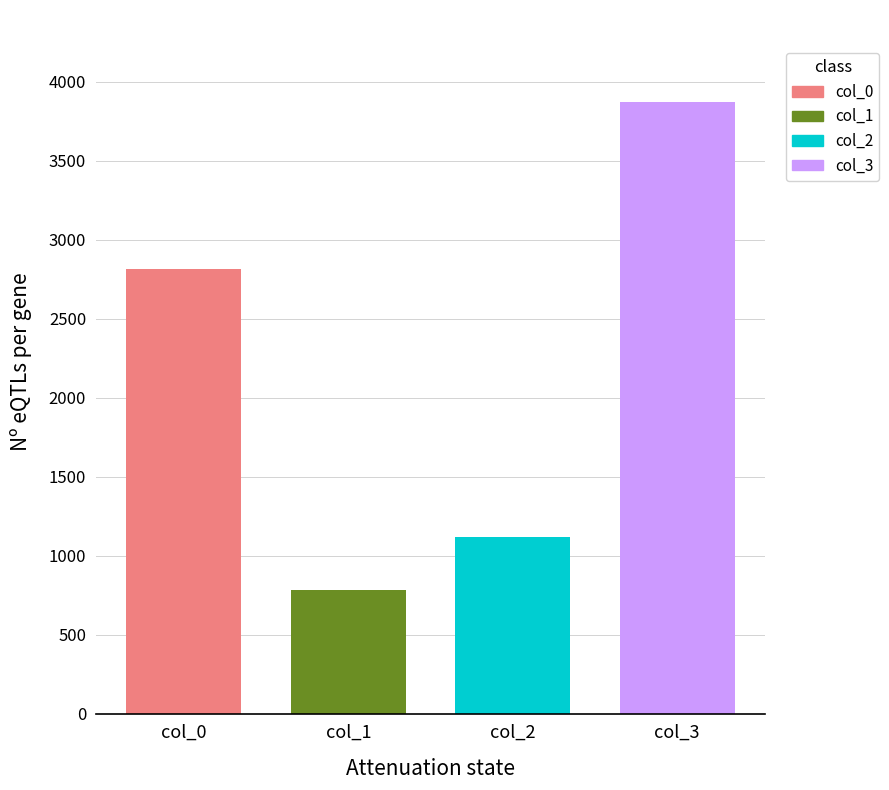

Rank the series by their maximum value, from lowest to highest.

col_1, col_2, col_0, col_3